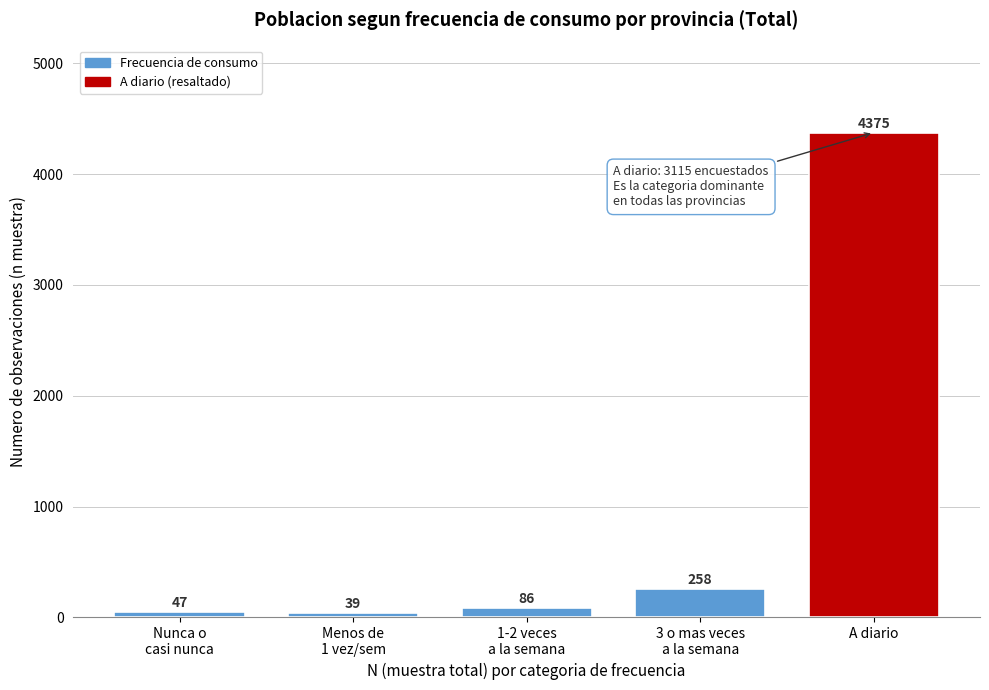

Reading left to right, what are all the values shown in this chart?

47	39	86	258	4375